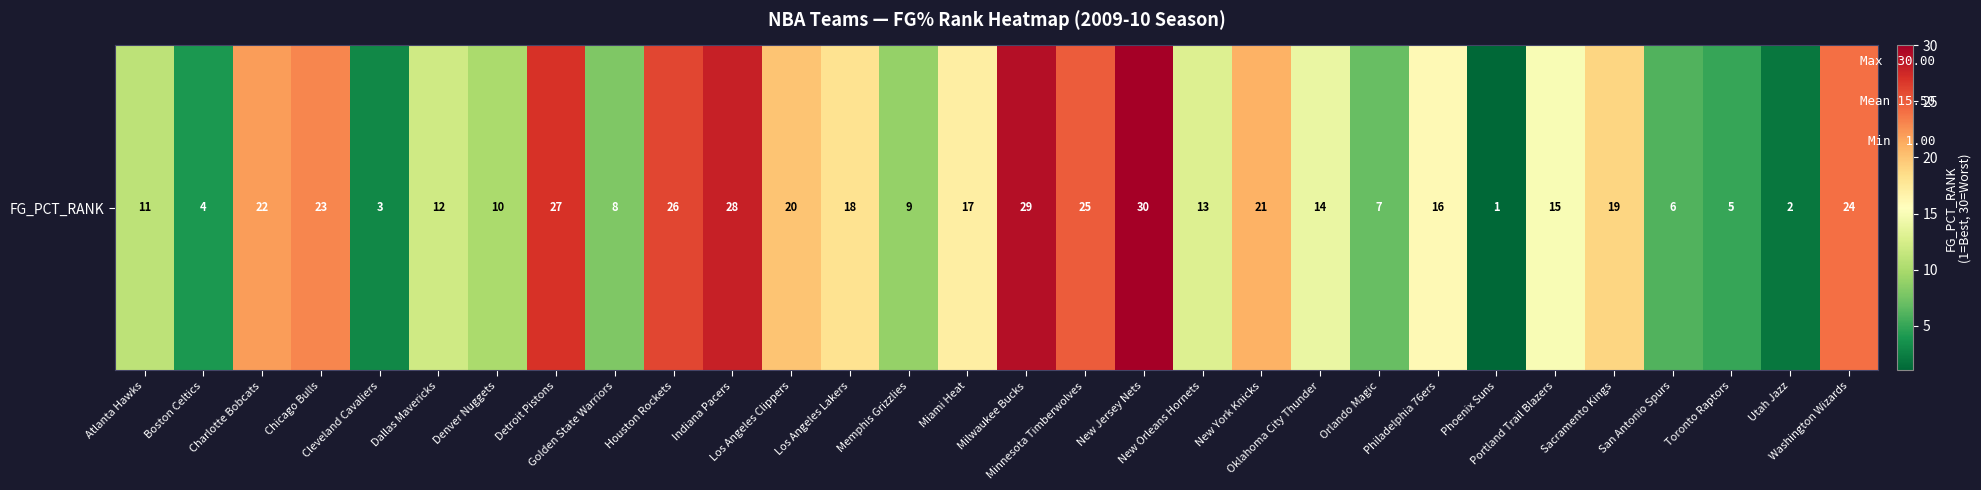

Which has a higher value, Orlando Magic or Atlanta Hawks?

Atlanta Hawks